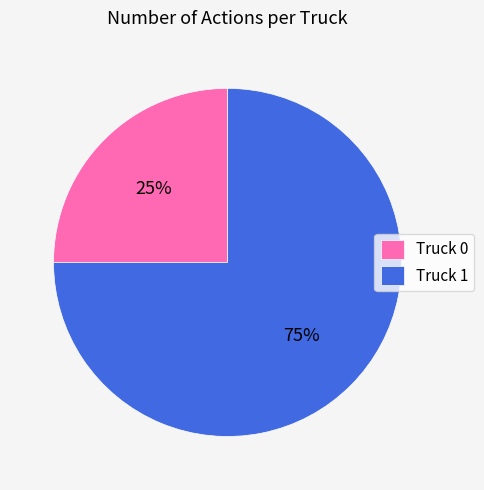

Approximately how many times larger is the value at Truck 0 compared to Truck 1?

0.3